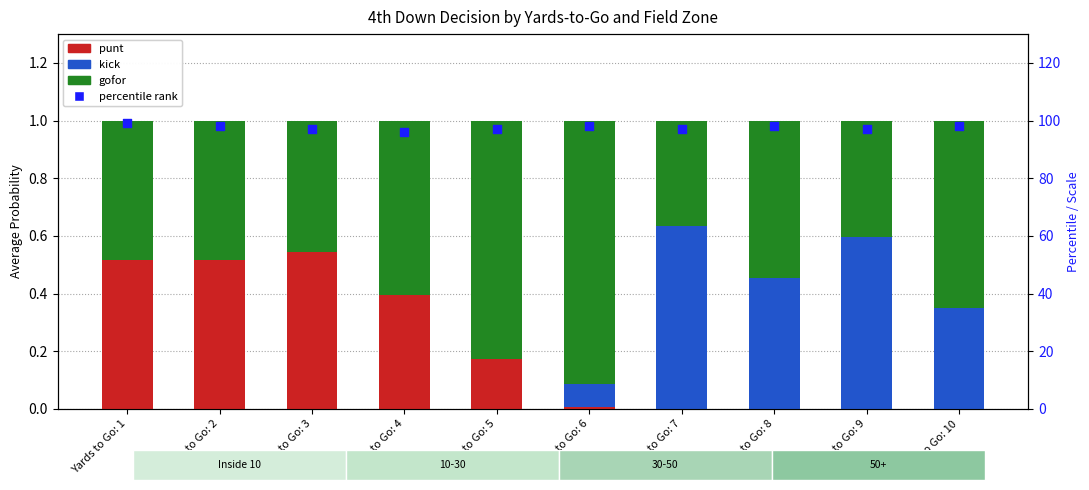

At which category is the sum across all series the highest?

Yards to Go: 1